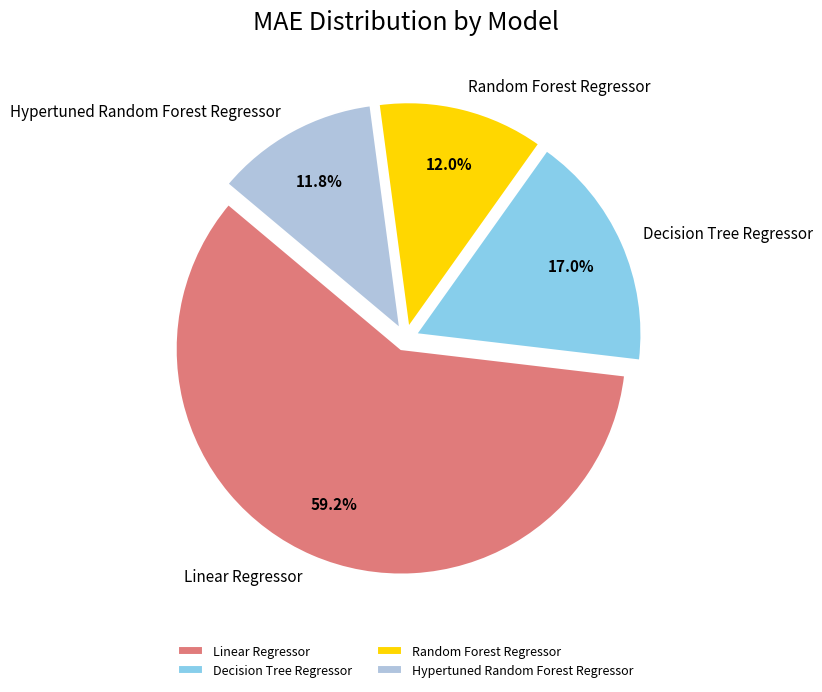

To the nearest percent, what is the combined percentage of Hypertuned Random Forest Regressor and Linear Regressor?

71%